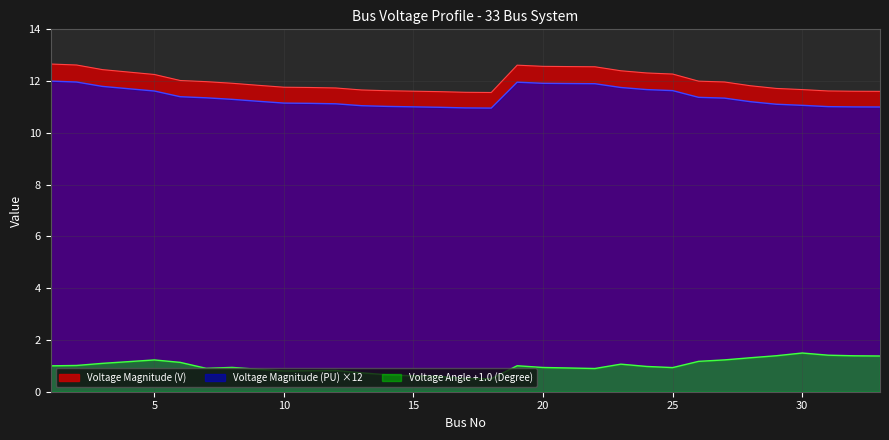

Reading right to left, extract all data points from this chart.

Voltage Magnitude (PU): 33=11.0	32=11.0	31=11.0	30=11.1	29=11.1	28=11.2	27=11.3	26=11.4	25=11.6	24=11.7	23=11.8	22=11.9	21=11.9	20=11.9	19=12.0	18=11.0	17=11.0	16=11.0	15=11.0	14=11.0	13=11.0	12=11.1	11=11.1	10=11.2	9=11.2	8=11.3	7=11.4	6=11.4	5=11.6	4=11.7	3=11.8	2=12.0	1=12.0
Voltage Magnitude (V): 33=11.6	32=11.6	31=11.6	30=11.7	29=11.7	28=11.8	27=12.0	26=12.0	25=12.3	24=12.3	23=12.4	22=12.6	21=12.6	20=12.6	19=12.6	18=11.6	17=11.6	16=11.6	15=11.6	14=11.6	13=11.7	12=11.7	11=11.8	10=11.8	9=11.8	8=11.9	7=12.0	6=12.0	5=12.3	4=12.3	3=12.4	2=12.6	1=12.7
Voltage Angle (Degree): 33=1.4	32=1.4	31=1.4	30=1.5	29=1.4	28=1.3	27=1.2	26=1.2	25=0.9	24=1.0	23=1.1	22=0.9	21=0.9	20=0.9	19=1.0	18=0.5	17=0.5	16=0.6	15=0.6	14=0.7	13=0.7	12=0.8	11=0.8	10=0.8	9=0.9	8=0.9	7=0.9	6=1.1	5=1.2	4=1.2	3=1.1	2=1.0	1=1.0